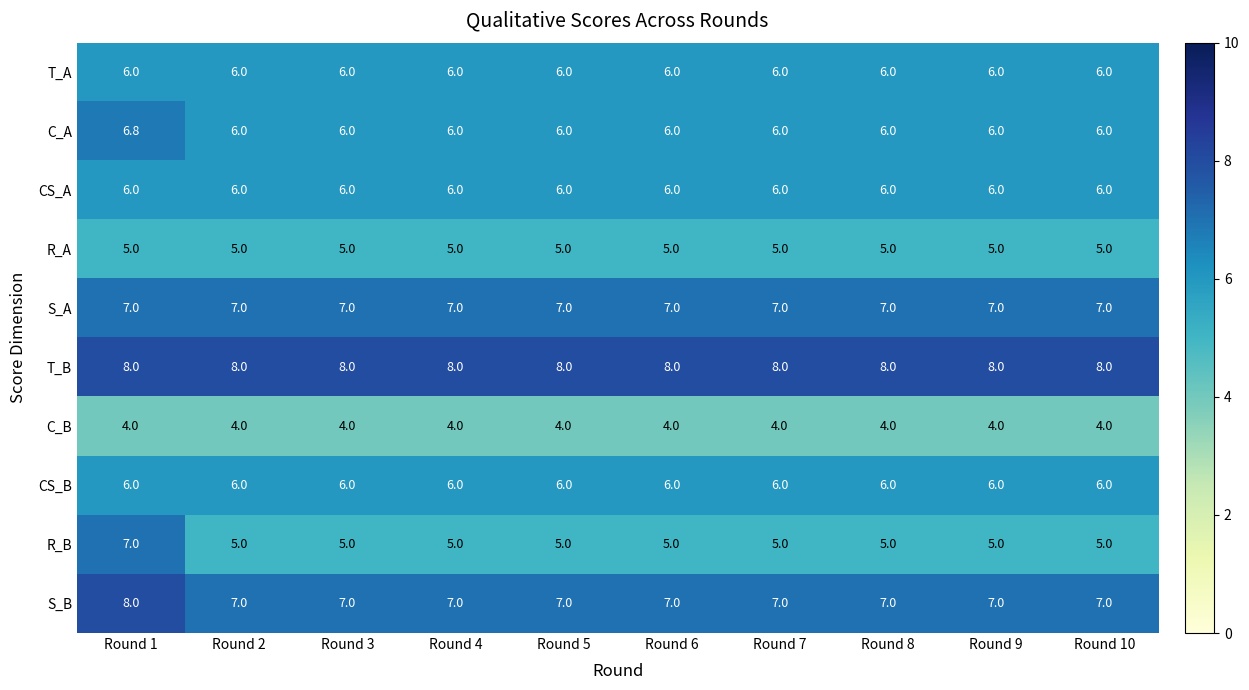

What is the spread (max minus min) of values at Round 6?

4.0